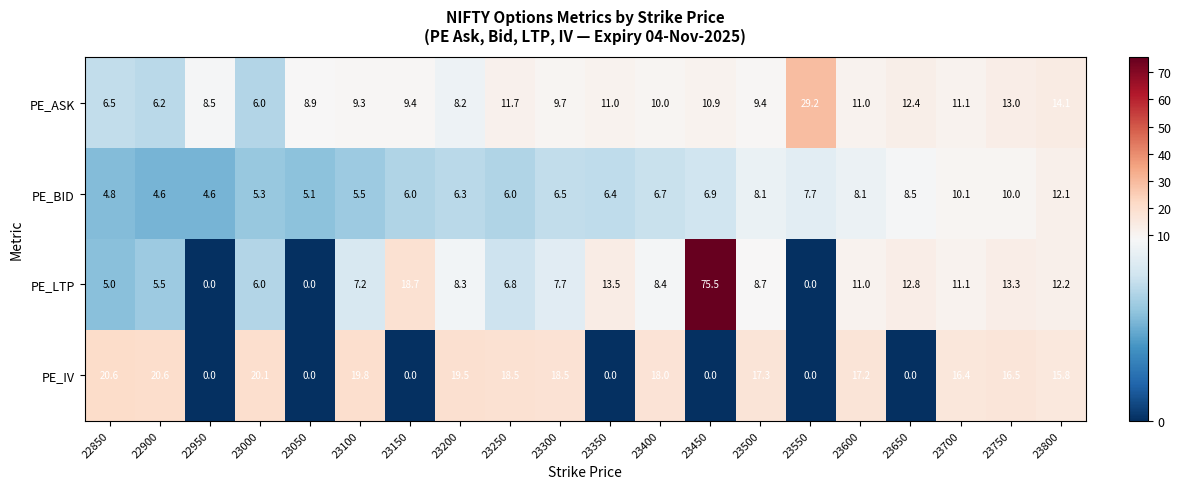

Which series has the largest total across all categories?

PE_IV